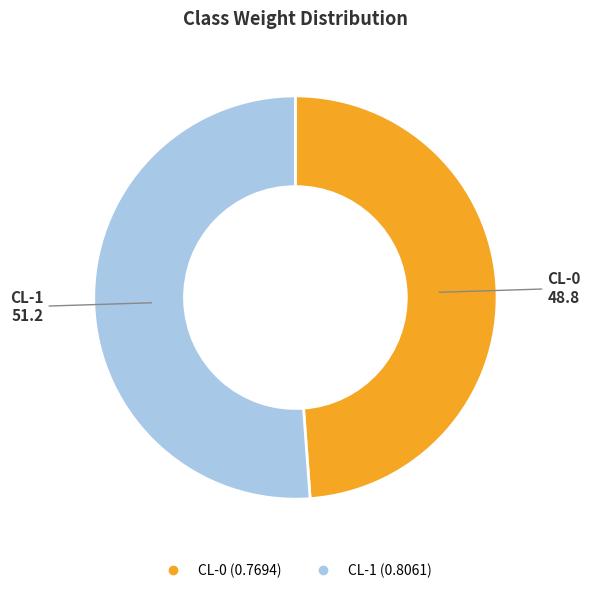

Combined, do CL-0 and CL-1 account for over 50%?

Yes